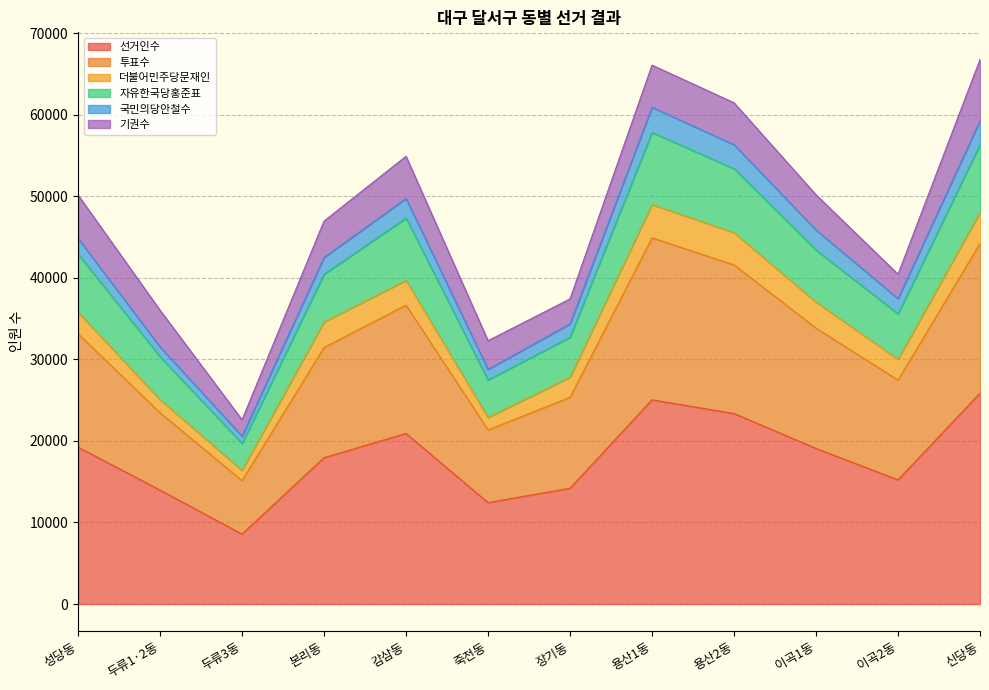

What is the highest value of the 선거인수 series?

25863